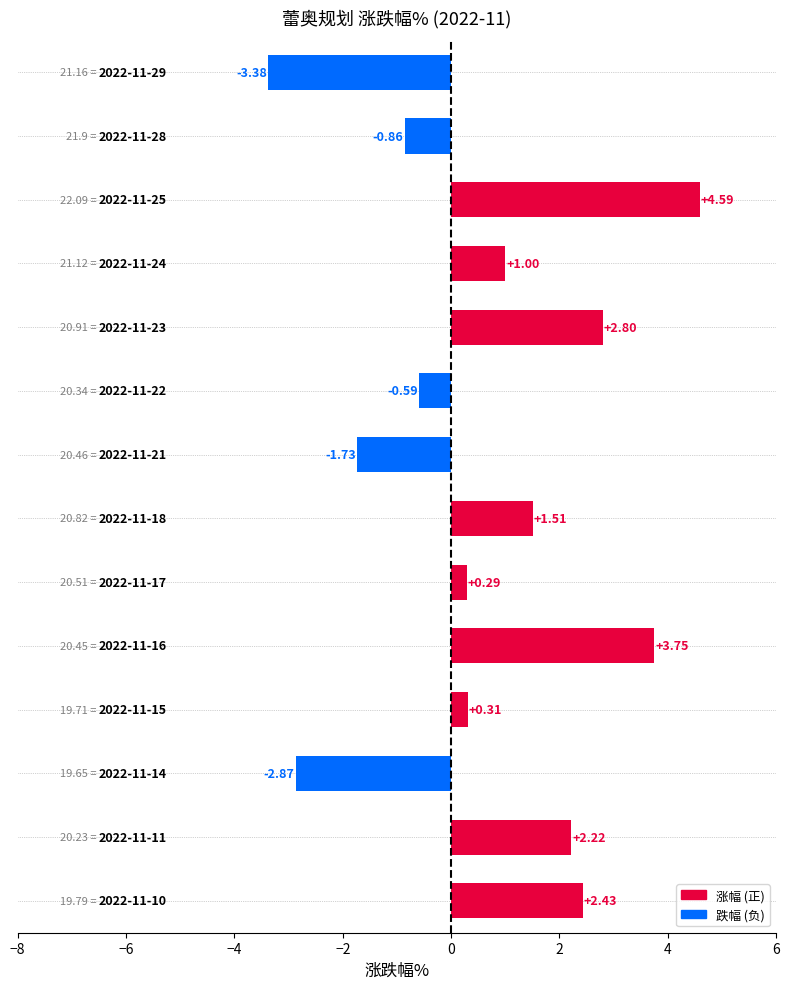

What is the average value?

0.7